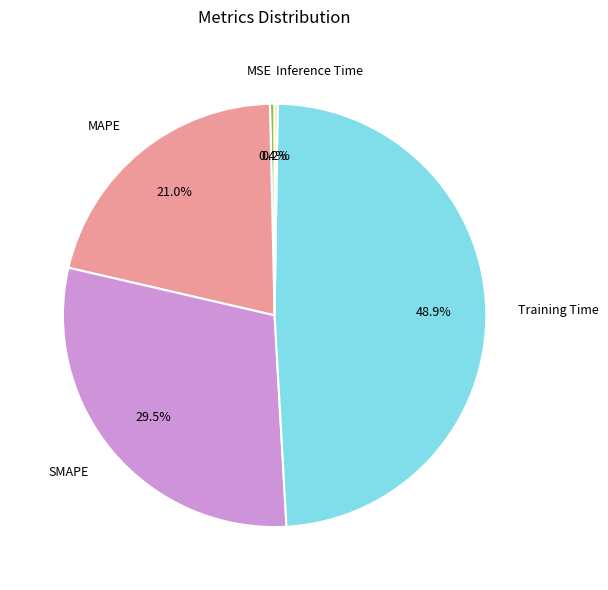

Between SMAPE and MSE, which is larger?

SMAPE